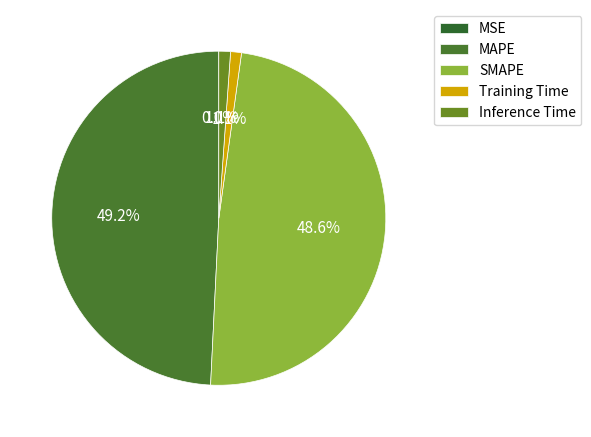

To the nearest percent, what is the average slice percentage?

20%